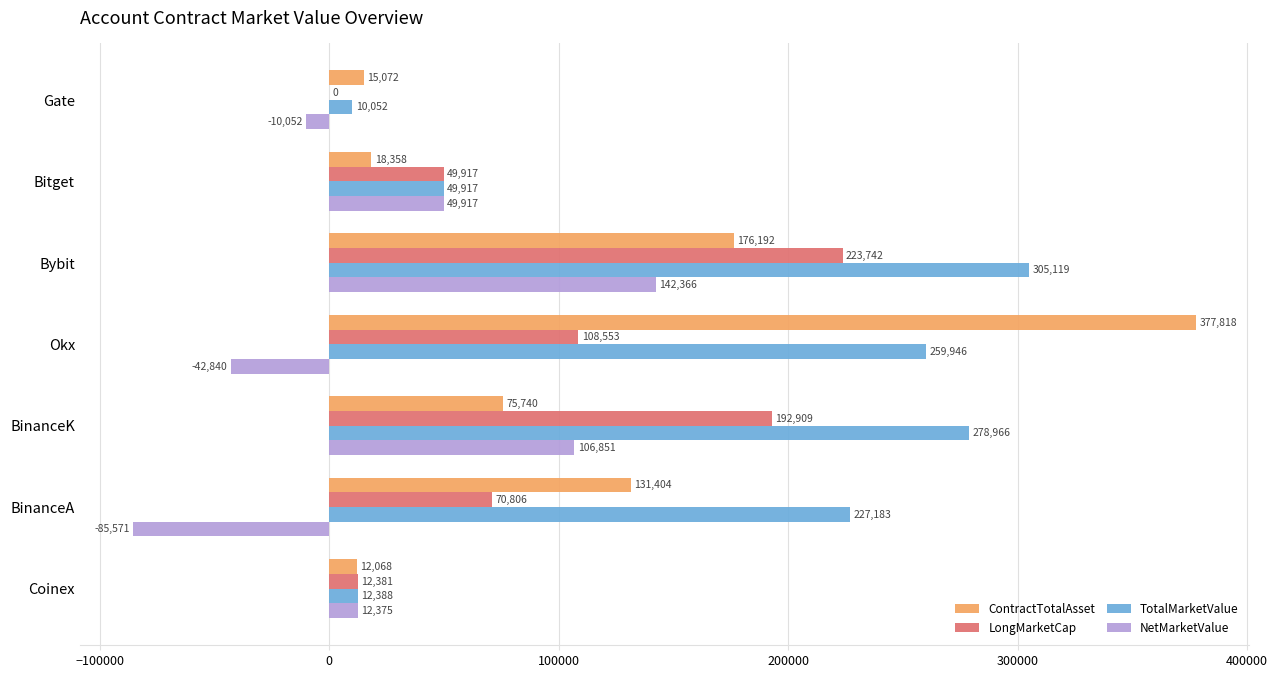

True or false: LongMarketCap has a value of -126965.2 at Gate.

False